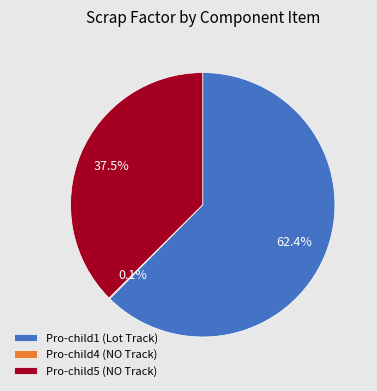

To the nearest percent, what is the average slice percentage?

33%